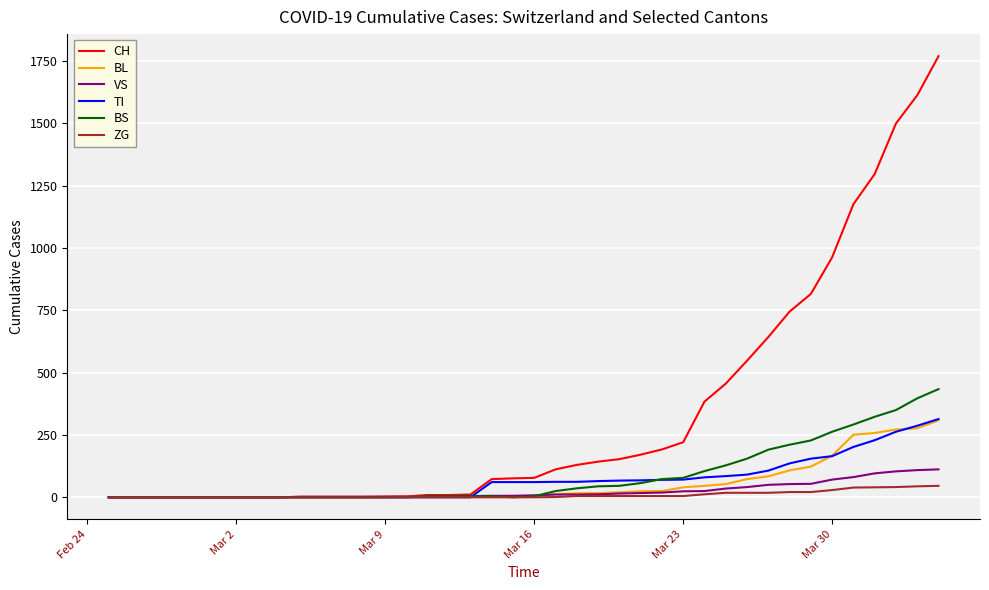

Does the chart have visible grid lines?

Yes